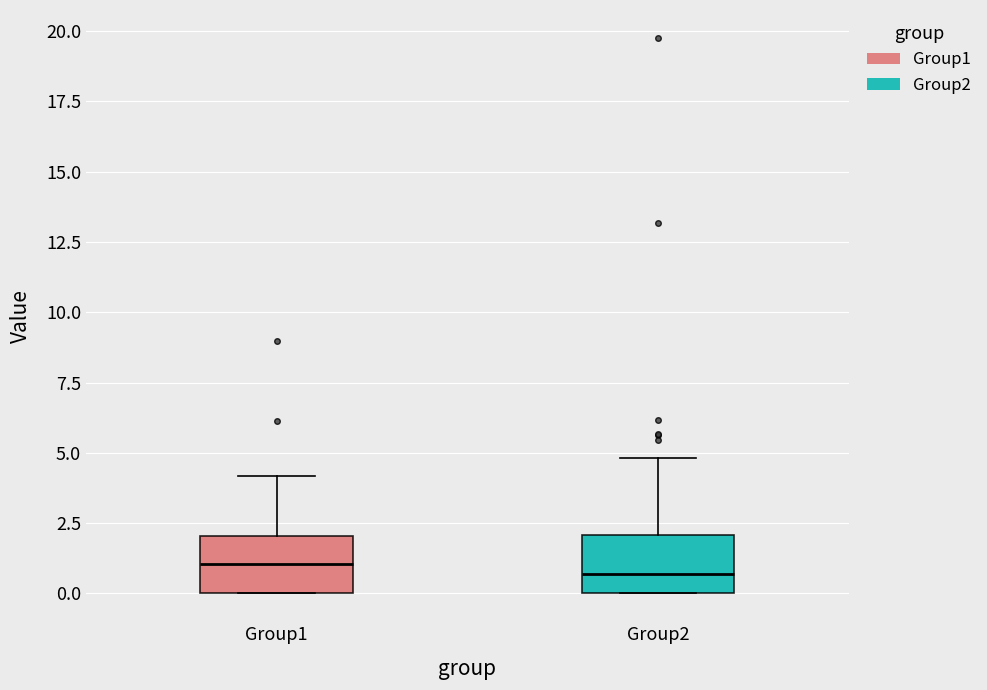

Reading left to right, transcribe this box plot: for each box, give where its median line is, the range the box spans, and where its two whiskers end, as read against the y-axis. The values are not printed on the chart, so give them approximately, as read against the axis.

Group1: median 1.0, box 0.0 to 2.0, whiskers 0.0 to 4.0
Group2: median 0.5, box 0.0 to 2.0, whiskers 0.0 to 5.0